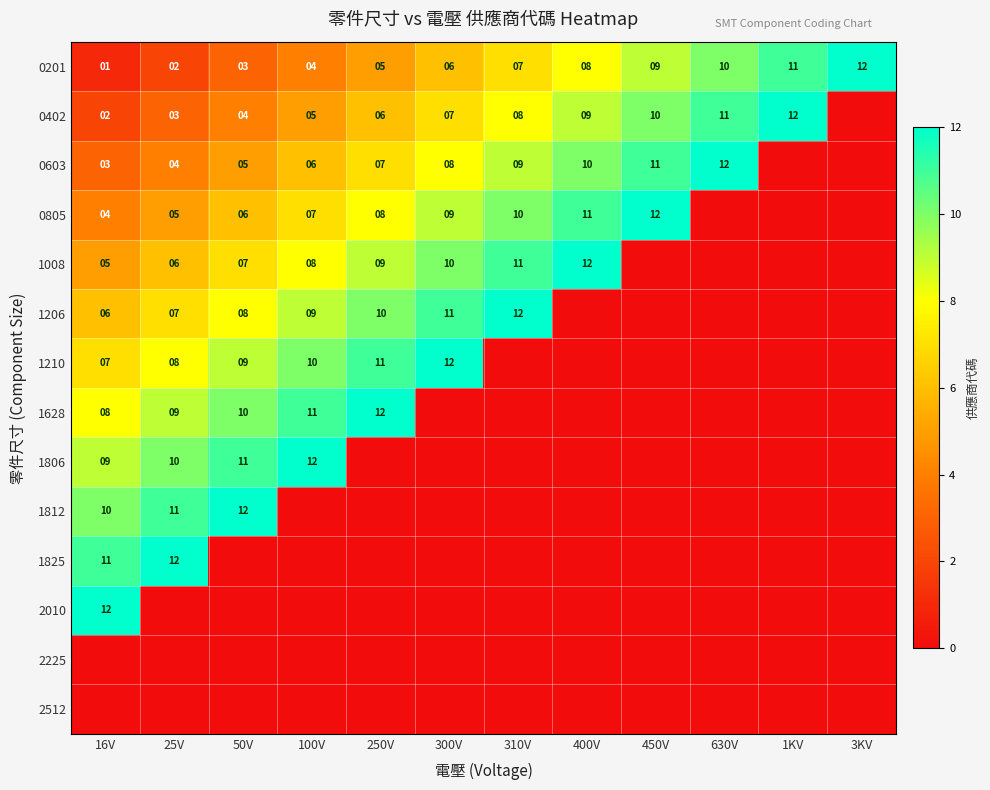

What is the sum of the 0603 values at 300V and 310V?

17